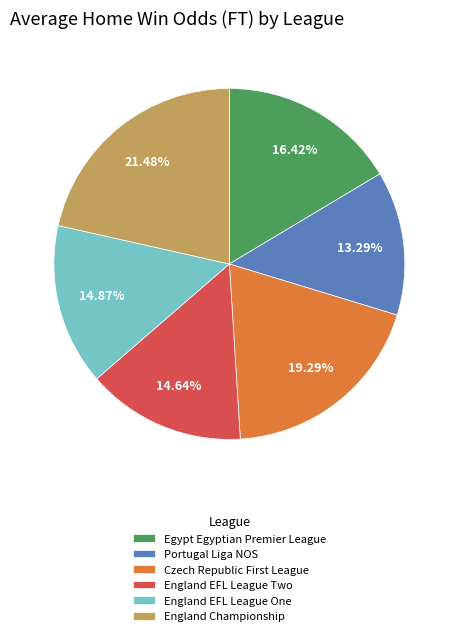

How much of the chart is everything except Egypt Egyptian Premier League?

83.6%